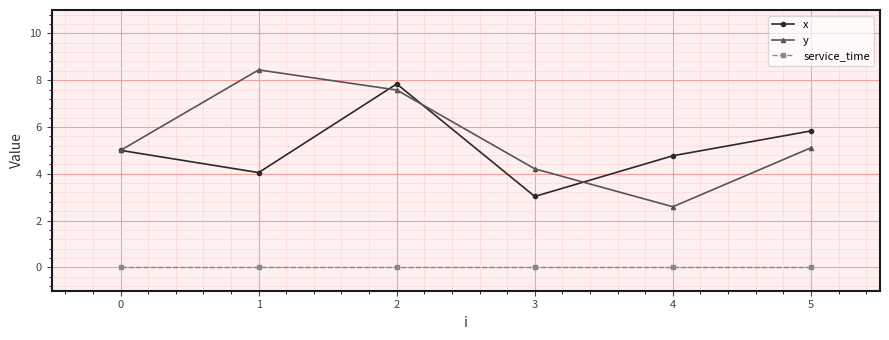

True or false: x and service_time intersect in this chart.

False